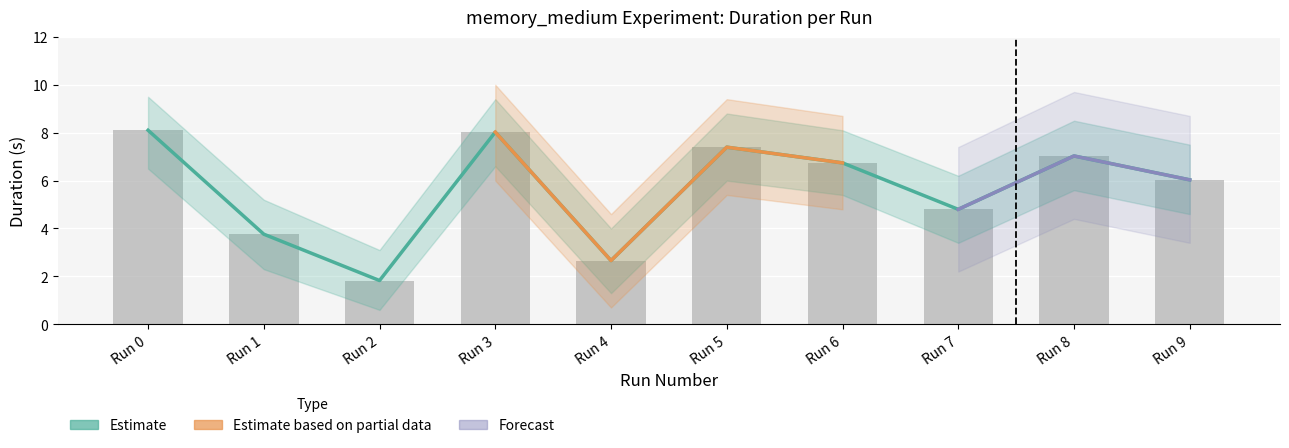

What is the value of the Duration Upper bar at the 2nd from the left?

3.8